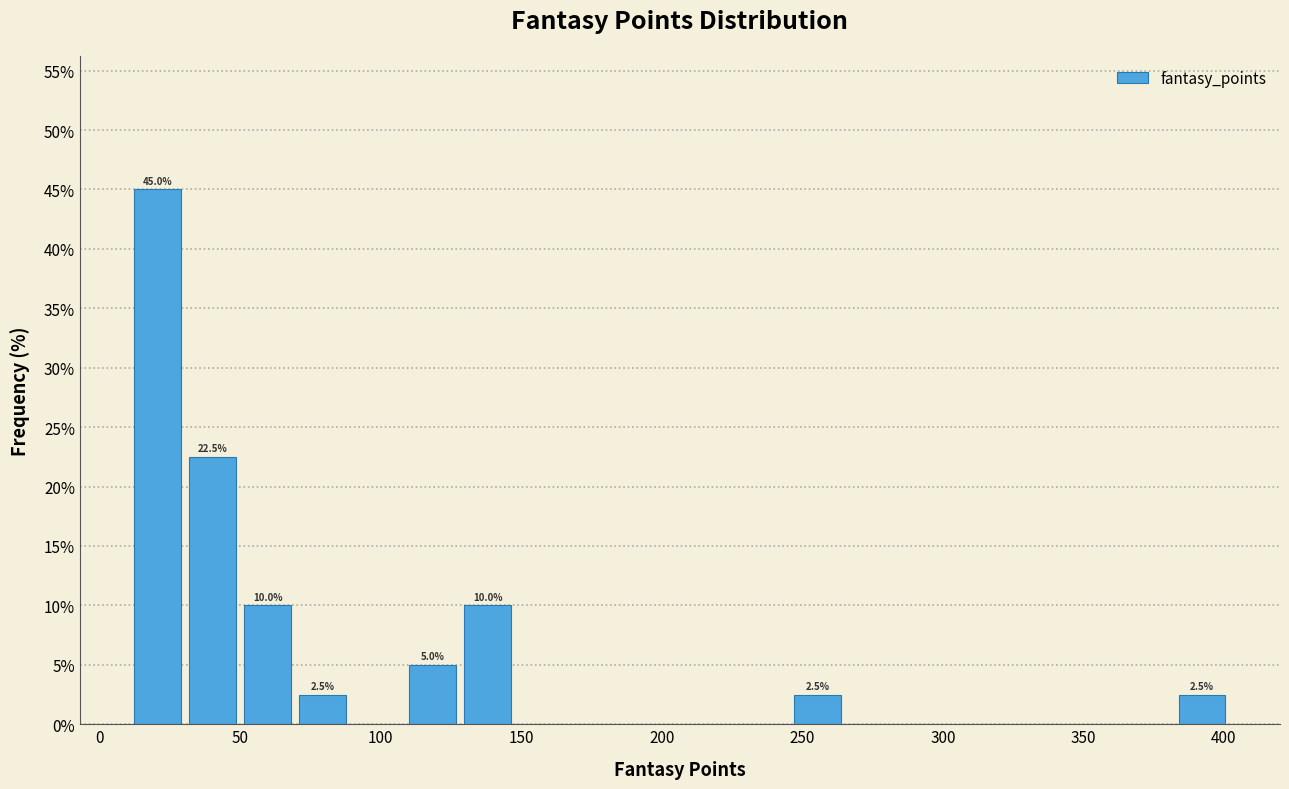

Around what value on the x-axis is the tallest bar? Give the approximate position of its centre, as read against the axis.

20